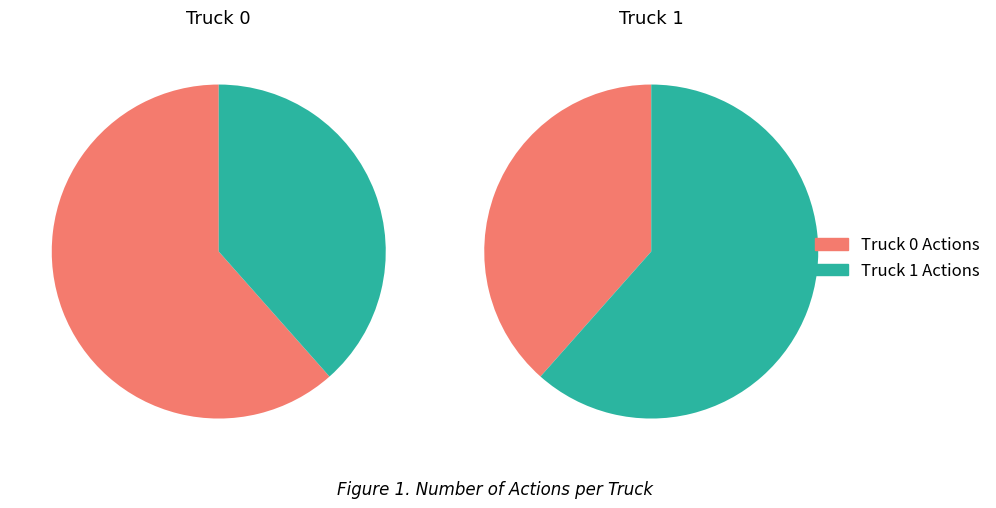

Is there a majority slice in this chart?

Yes